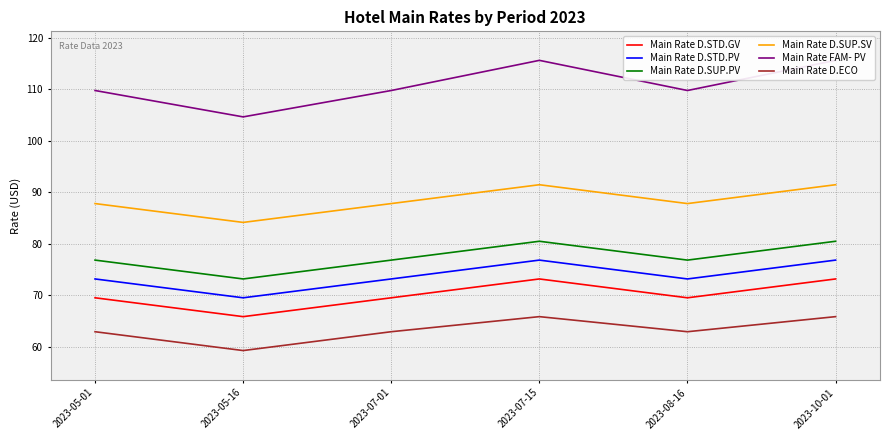

True or false: Main Rate D.STD.GV has a value of 30.9 at 2023-07-01.

False